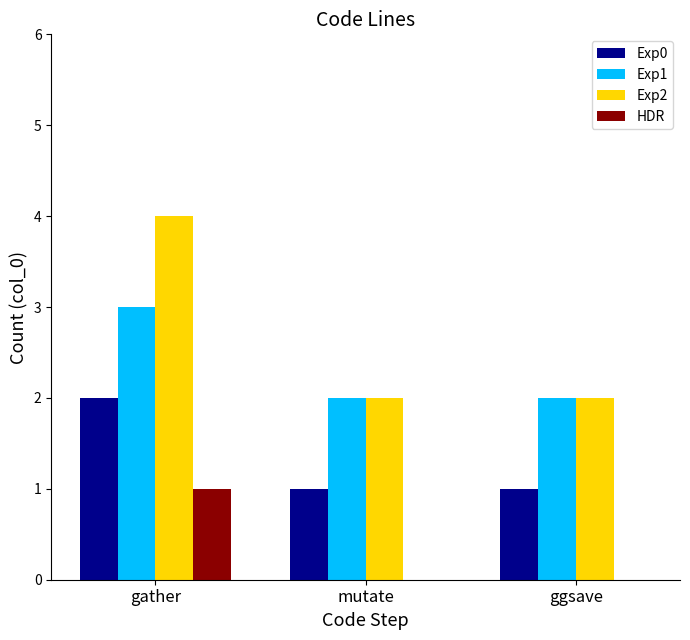

True or false: HDR has a value of 0 at mutate.

True